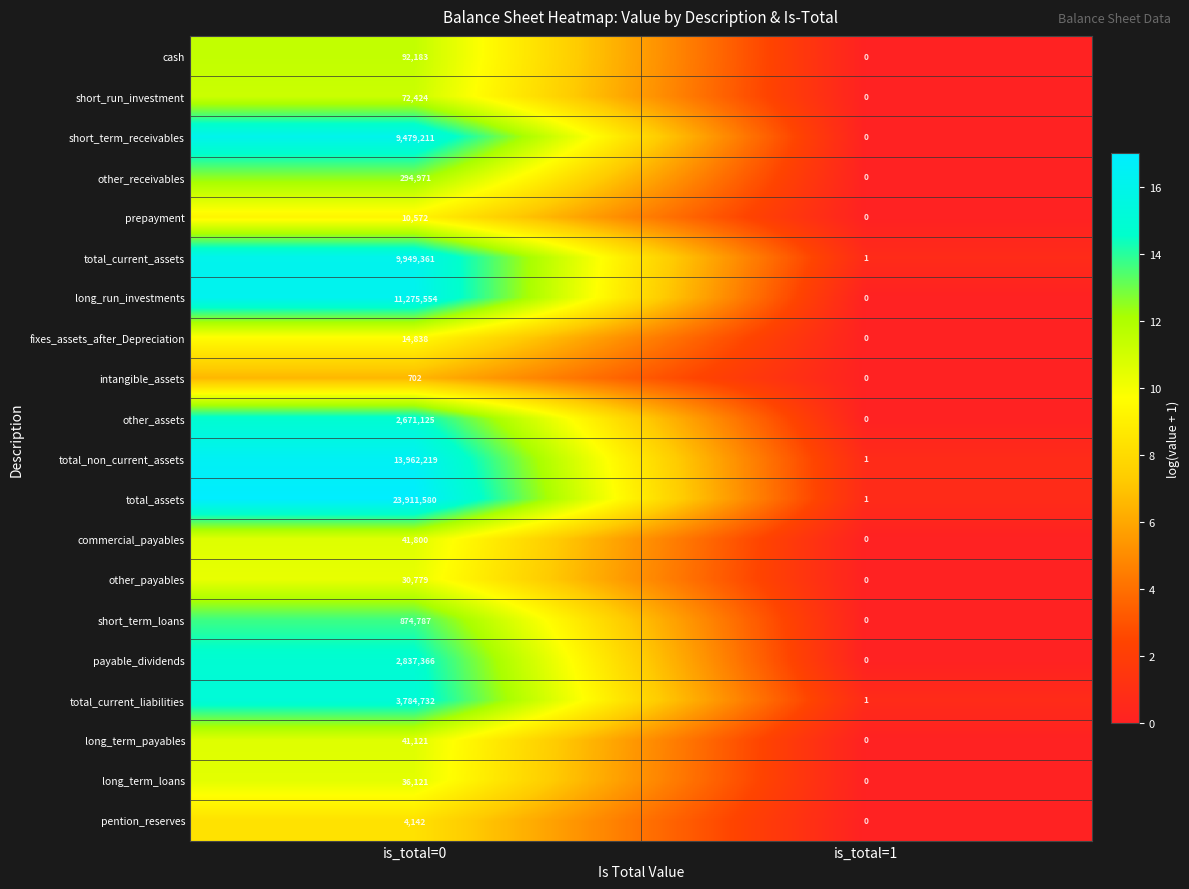

How many series are shown in this chart?

20